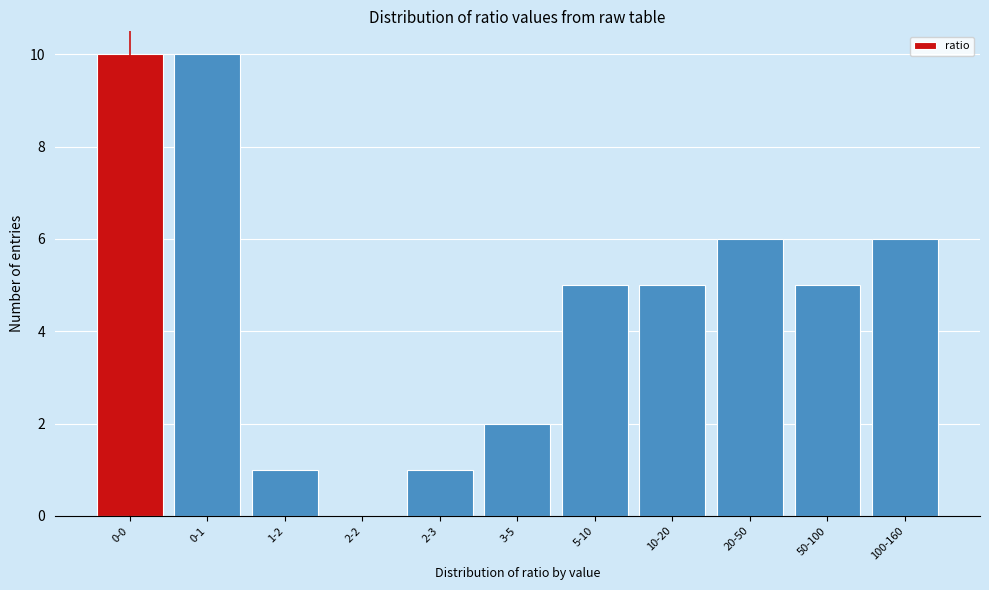

Reading left to right, what are all the values shown in this chart?

0-0=10	0-1=10	1-2=1	2-2=0	2-3=1	3-5=2	5-10=5	10-20=5	20-50=6	50-100=5	100-160=6